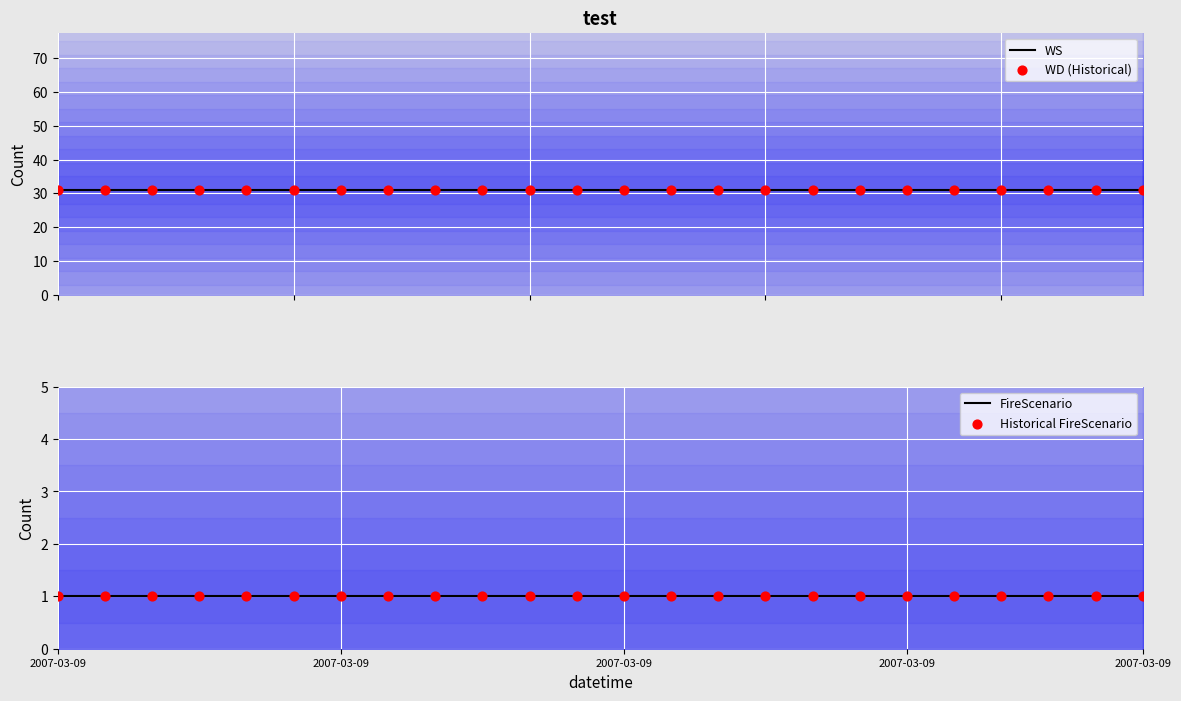

Which series has the largest total across all categories?

WS